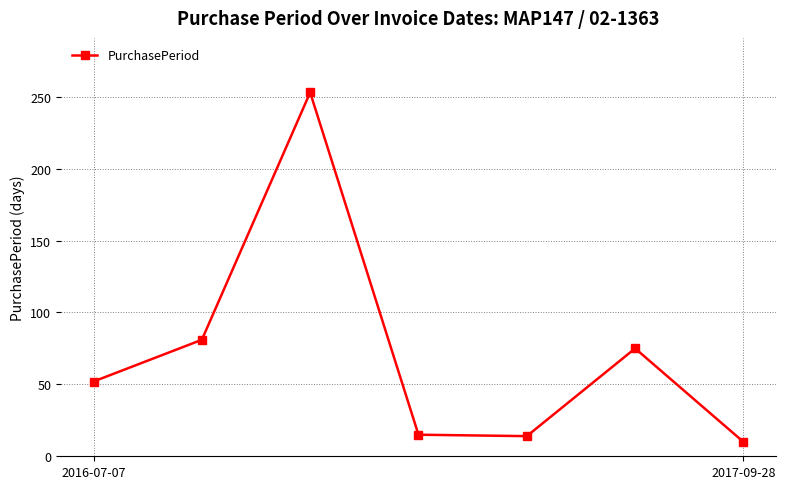

What is the average value?

71